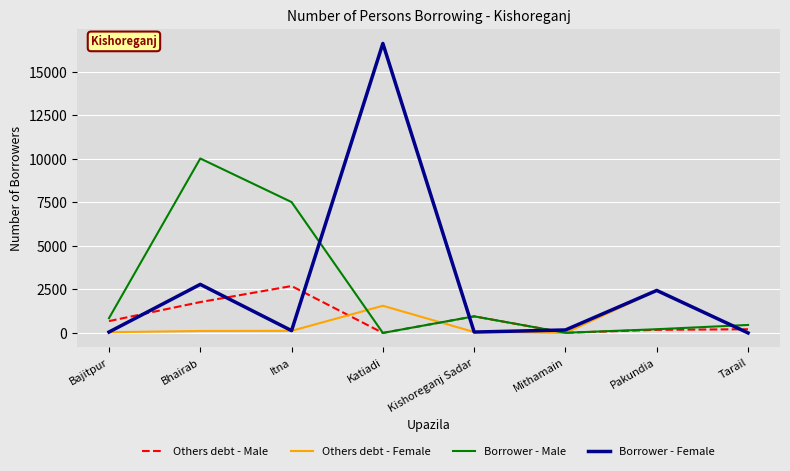

What is the total value across all series at Pakundia?

5261